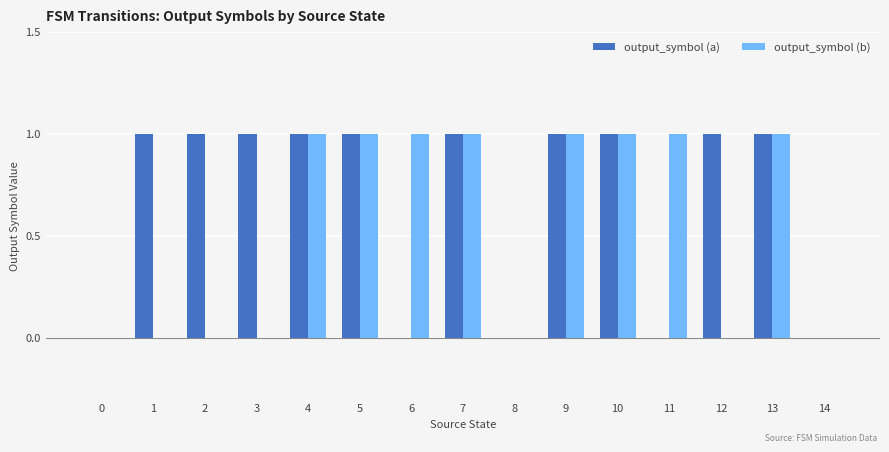

Is the value of output_symbol (a) at 4 greater than the value of output_symbol (b) at 1?

Yes